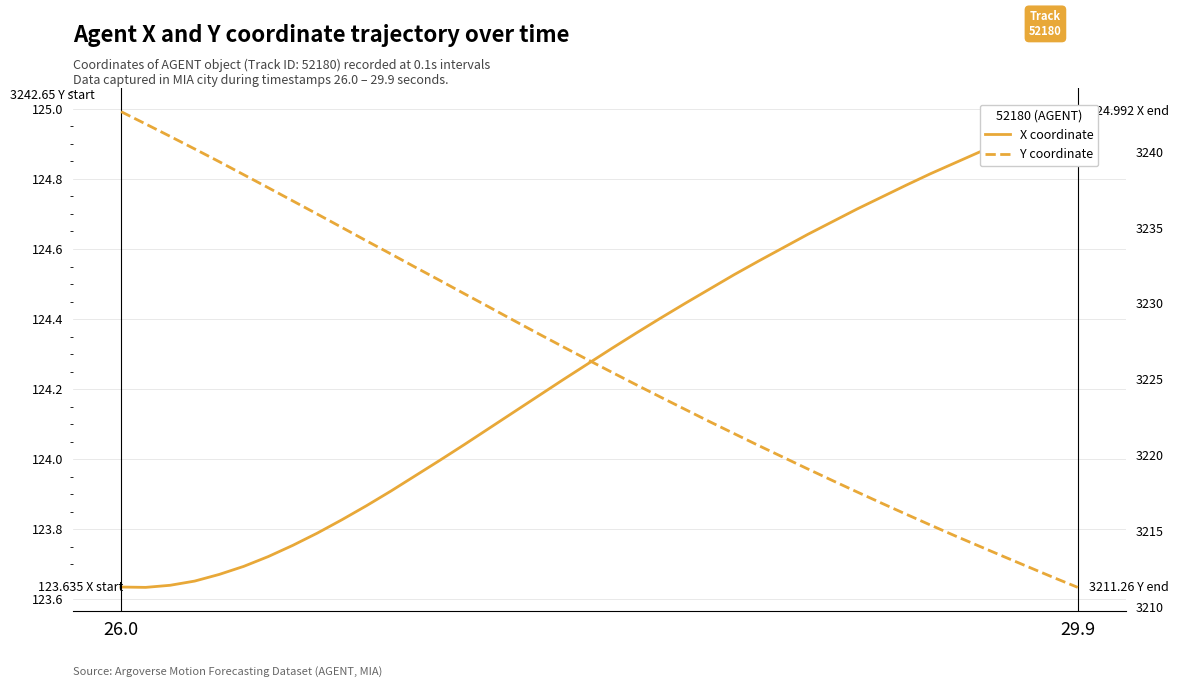

List the series in order of their peak value, highest first.

Y, X